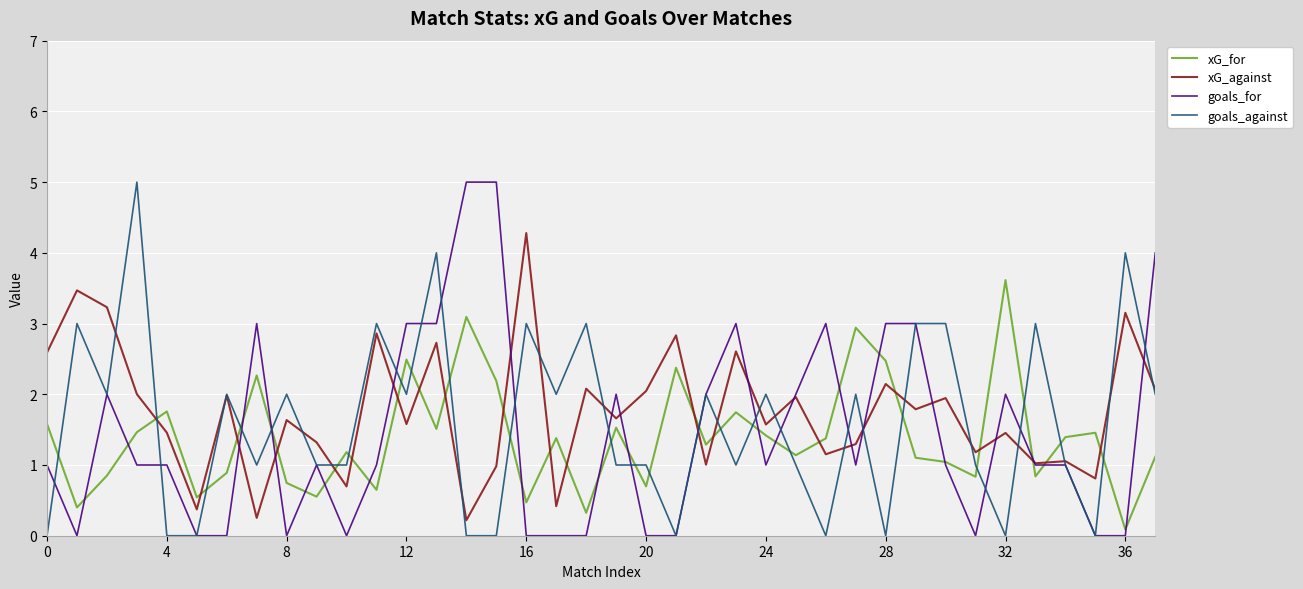

What is the difference between the maximum and minimum values in the goals_against series?

5.0